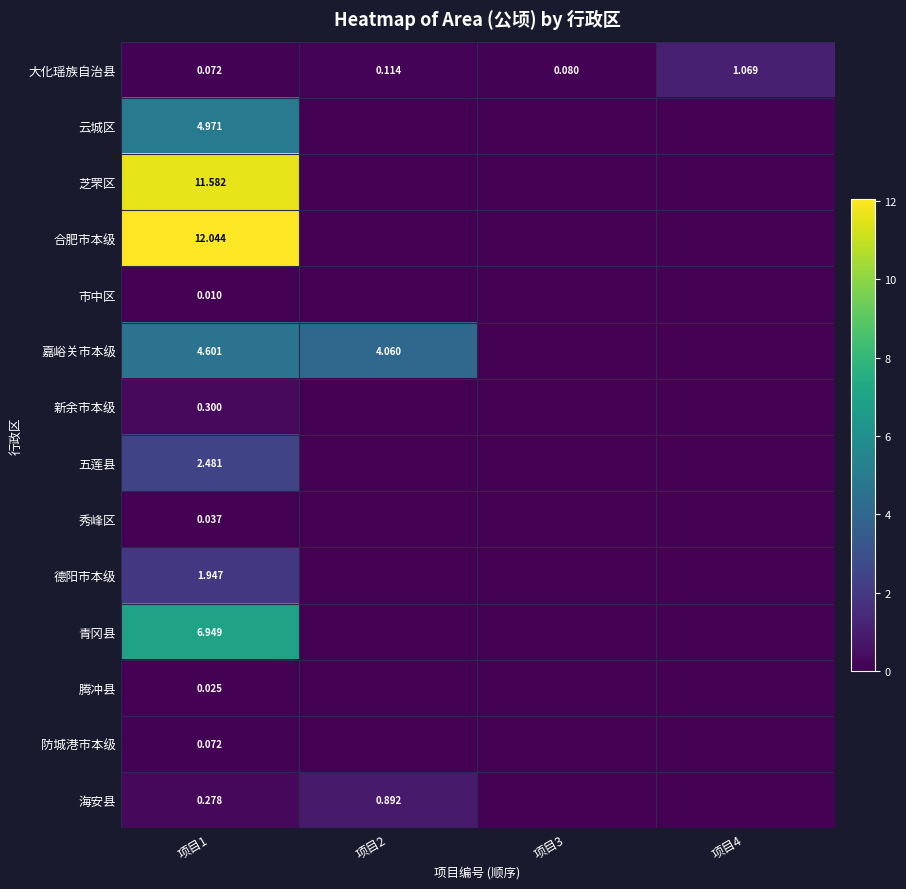

How many distinct data groups are displayed?

14